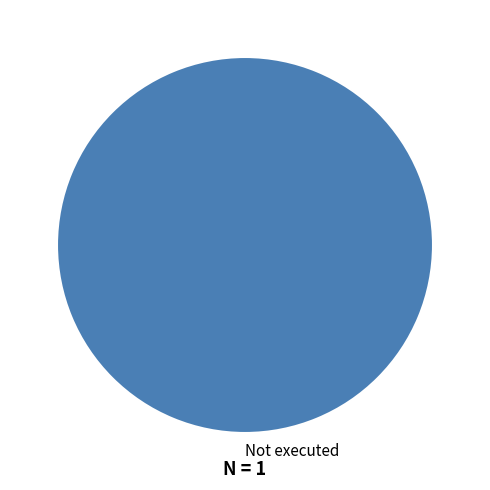

True or false: Not executed accounts for 89% of the total.

False